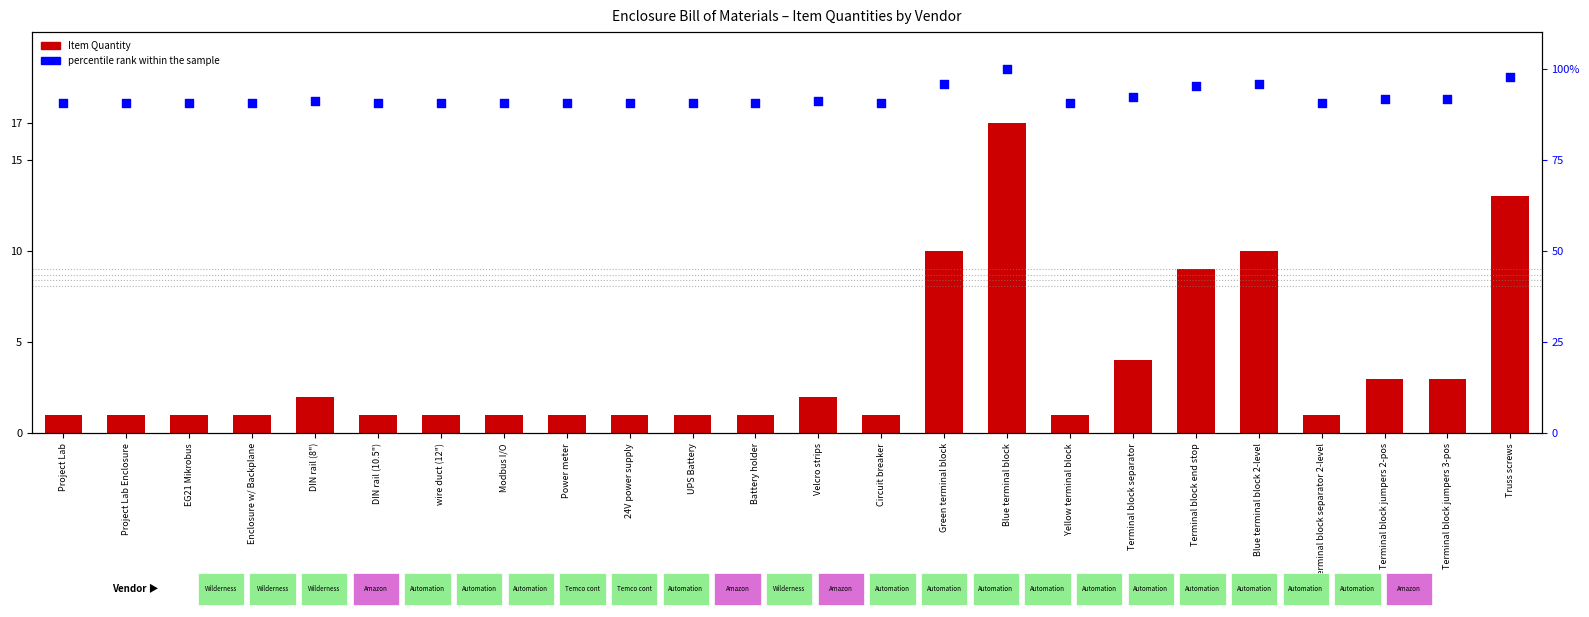

What are all the series names shown in the legend?

Item Quantity, percentile rank within the sample